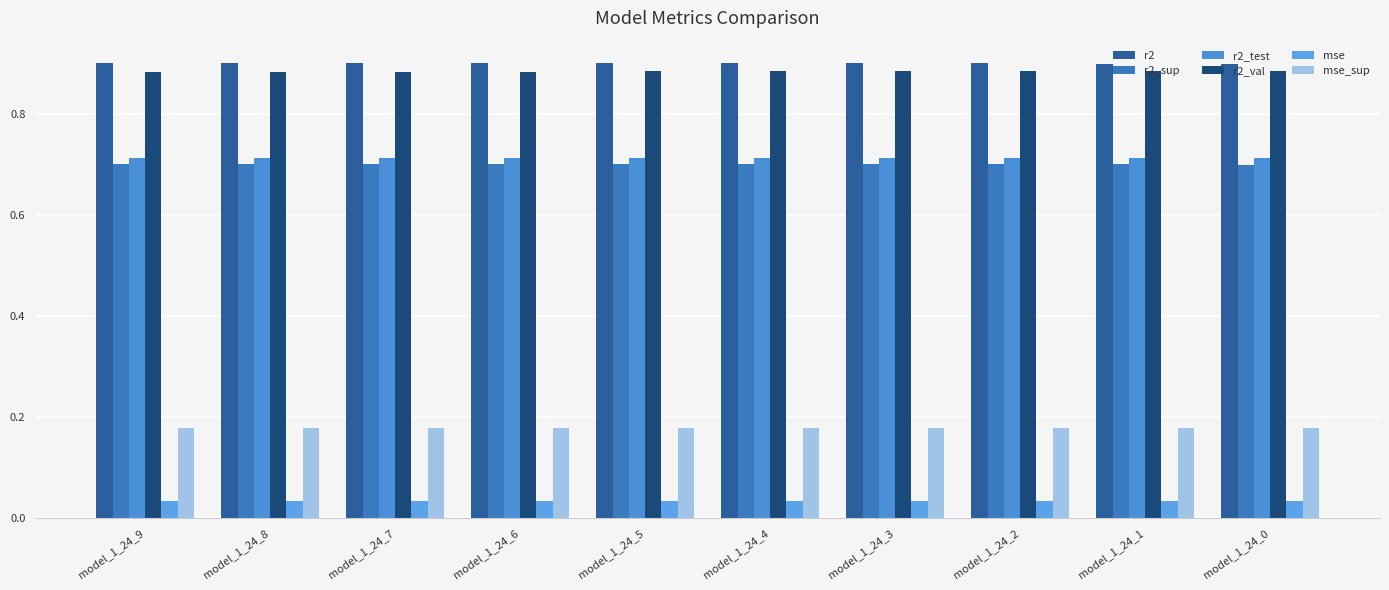

What is the maximum value shown in the chart?

0.9